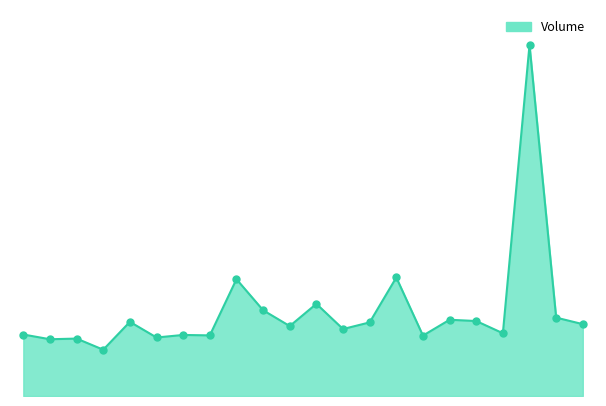

Is this an area chart (filled region under the line)?

Yes